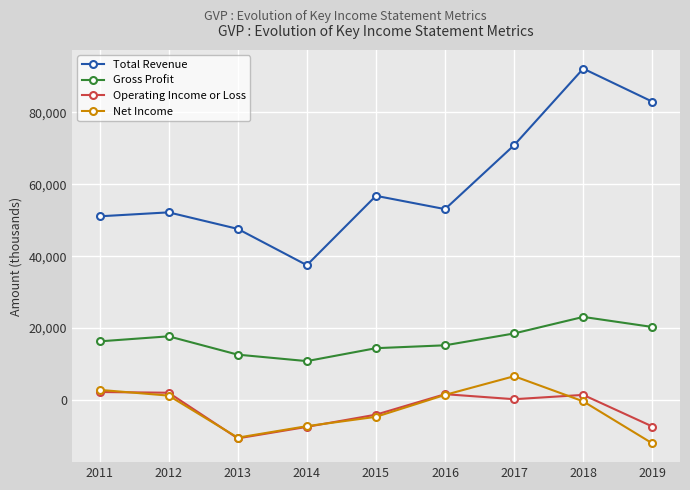

True or false: Gross Profit has a value of 12600 at 2013.

True